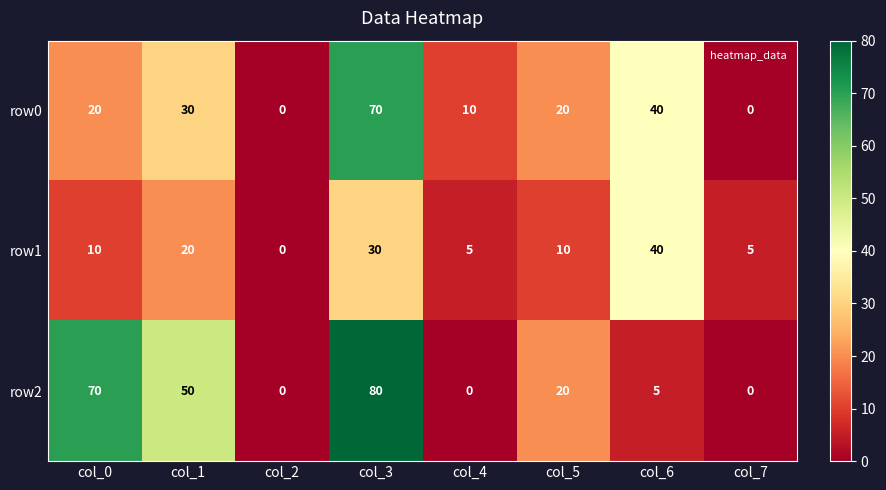

True or false: row0 has a value of 0 at col_7.

True